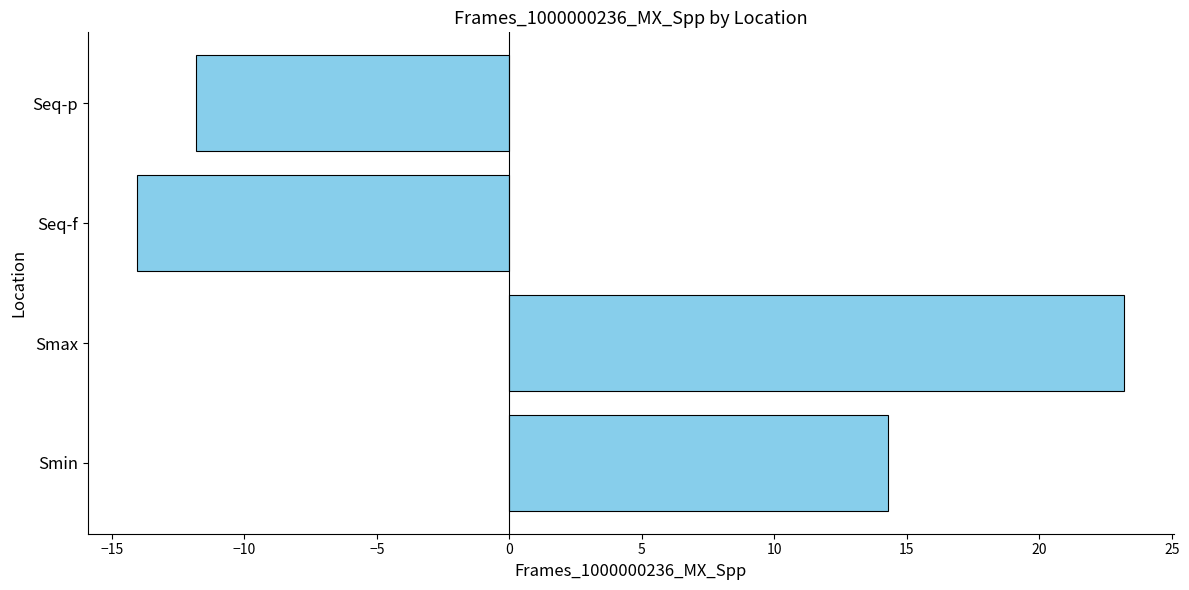

Count the number of categories in the chart.

4